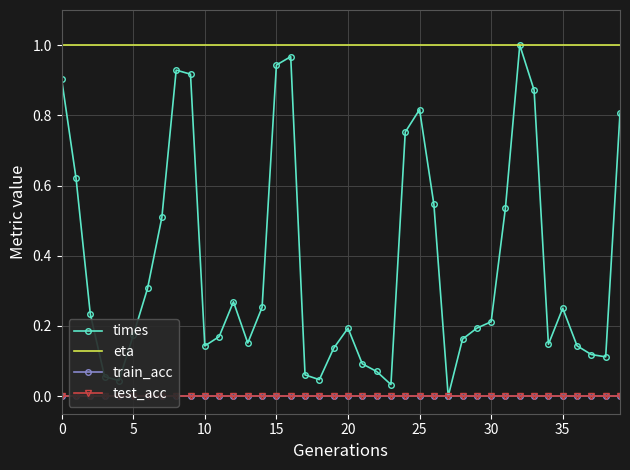

What is the average value of the eta series?

1.0